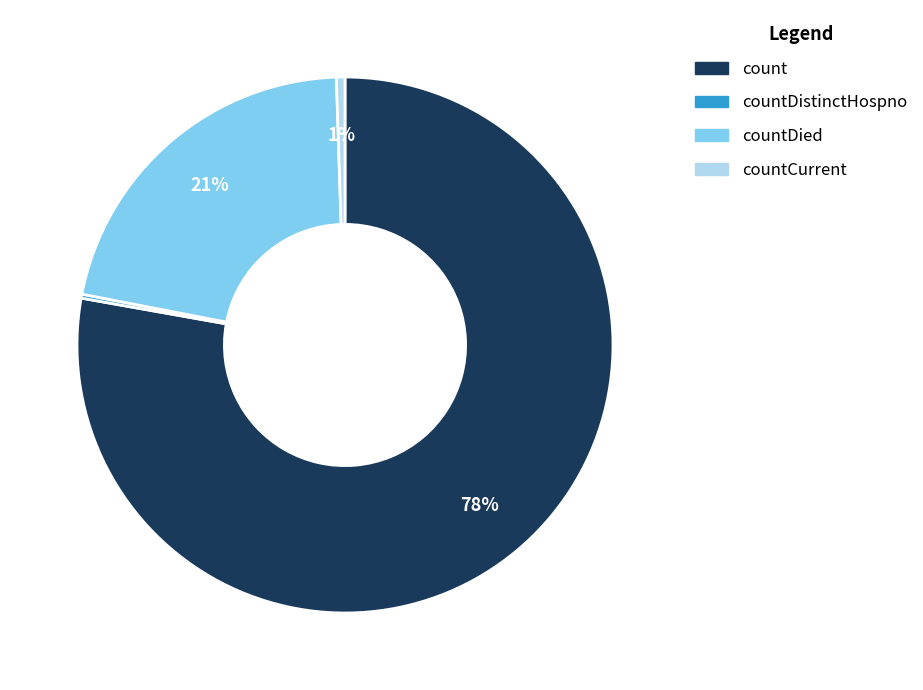

Is it true that countCurrent is 1% of the pie?

True